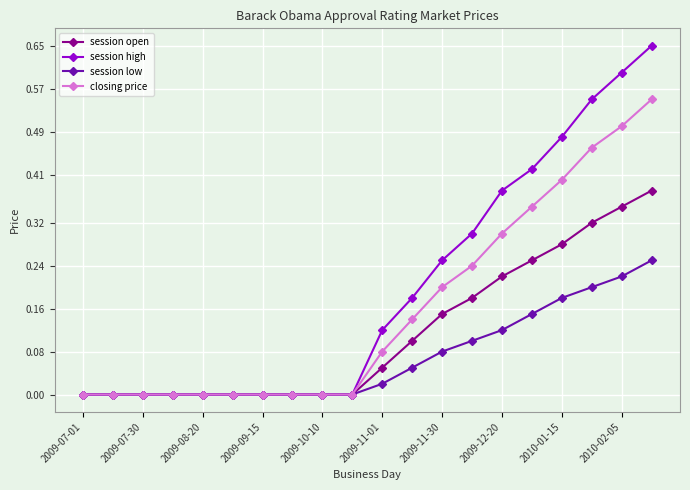

List the series in order of their peak value, highest first.

session high, closing price, session open, session low